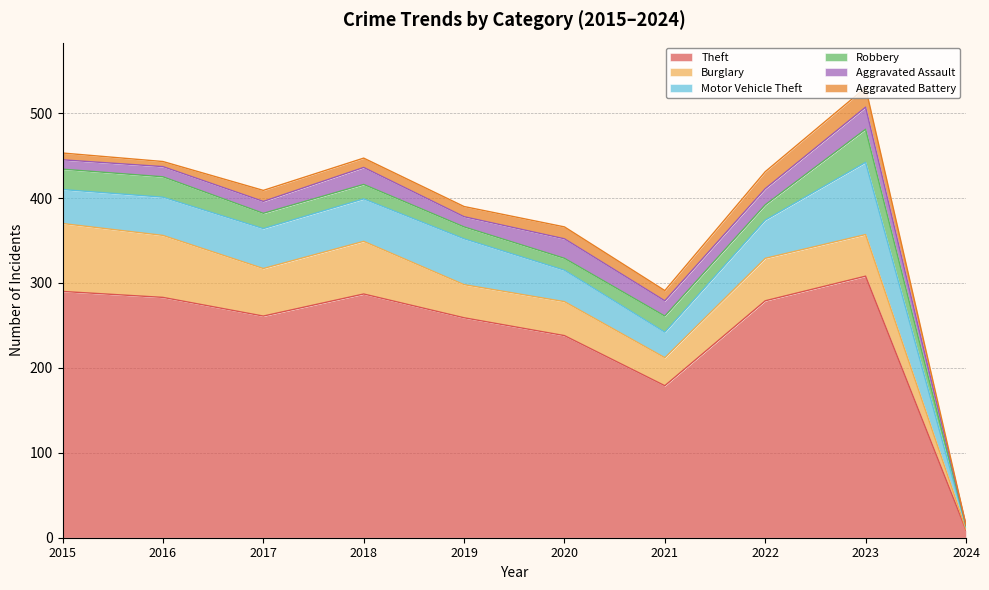

In Robbery, how many points are higher than both neighbors (excluding endpoints)?

2